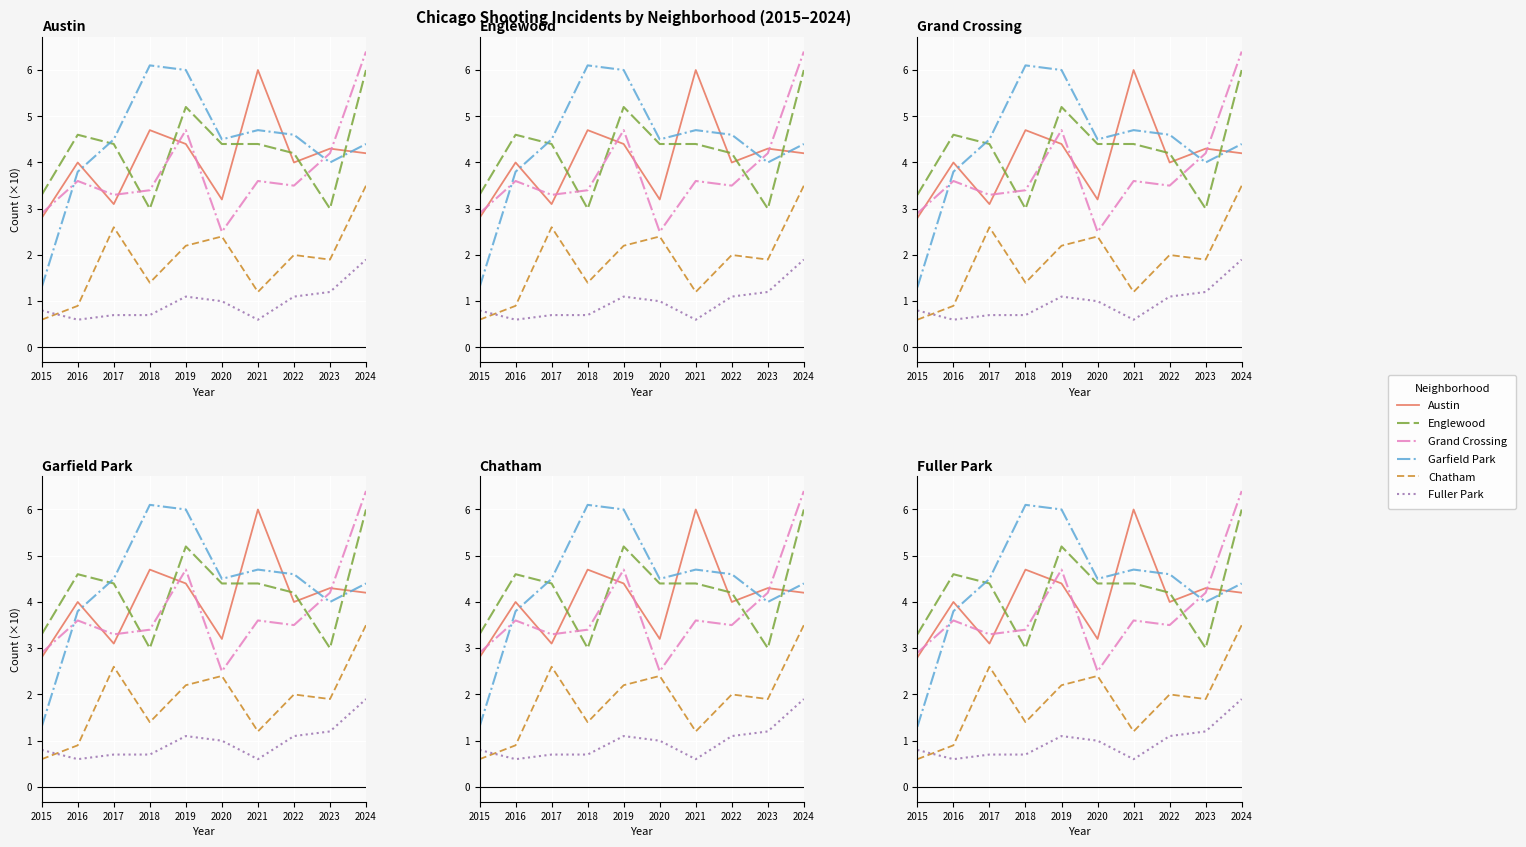

Reading right to left, transcribe all the data shown in this chart.

Austin: 4.2	4.3	4.0	6.0	3.2	4.4	4.7	3.1	4.0	2.8
Englewood: 6.0	3.0	4.2	4.4	4.4	5.2	3.0	4.4	4.6	3.3
Grand Crossing: 6.4	4.2	3.5	3.6	2.5	4.7	3.4	3.3	3.6	2.9
Garfield Park: 4.4	4.0	4.6	4.7	4.5	6.0	6.1	4.5	3.8	1.3
Chatham: 3.5	1.9	2.0	1.2	2.4	2.2	1.4	2.6	0.9	0.6
Fuller Park: 1.9	1.2	1.1	0.6	1.0	1.1	0.7	0.7	0.6	0.8